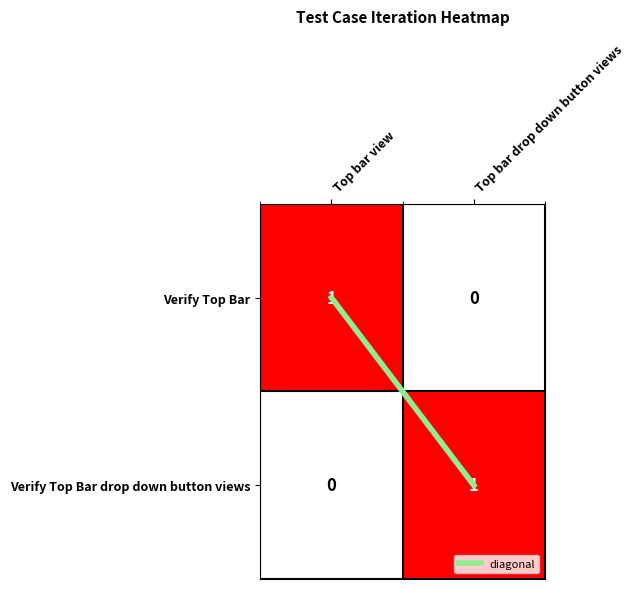

Reading left to right, transcribe all the data shown in this chart.

Verify Top Bar: Top bar view=1	Top bar drop down button views=0
Verify Top Bar drop down button views: Top bar view=0	Top bar drop down button views=1